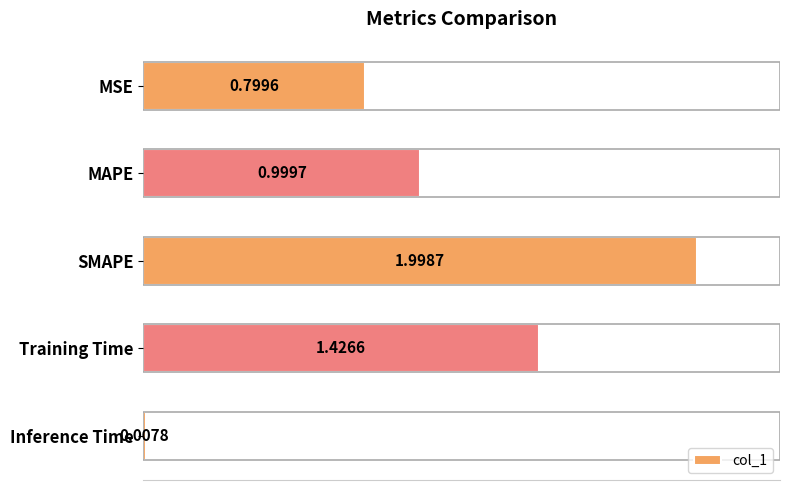

What is the label of the 3rd bar from the bottom?

SMAPE